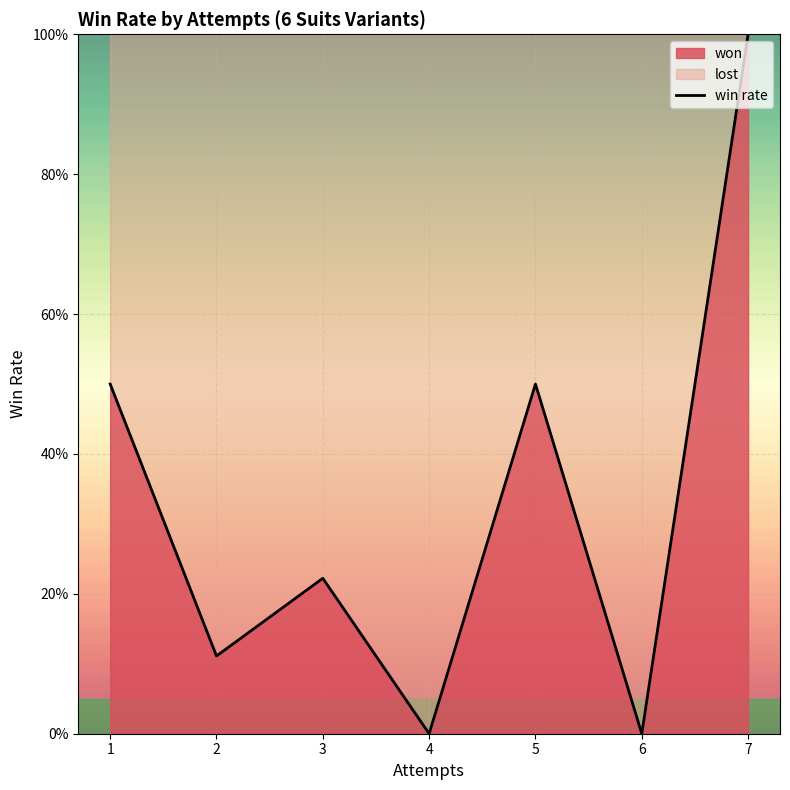

At which category does the data reach its first local peak?

3